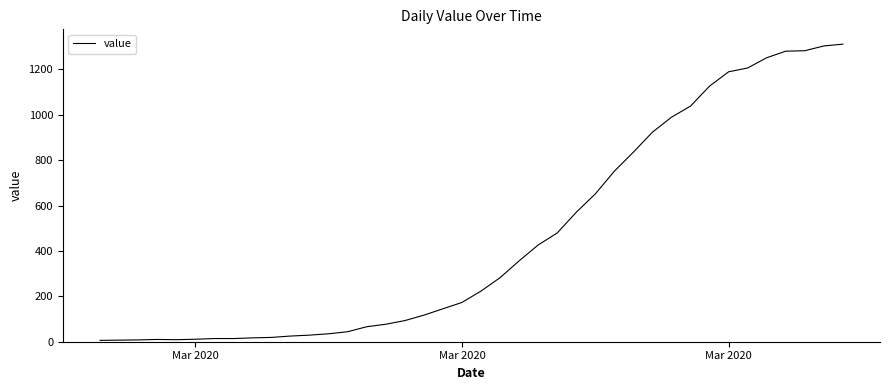

What is the greatest value displayed?

1311